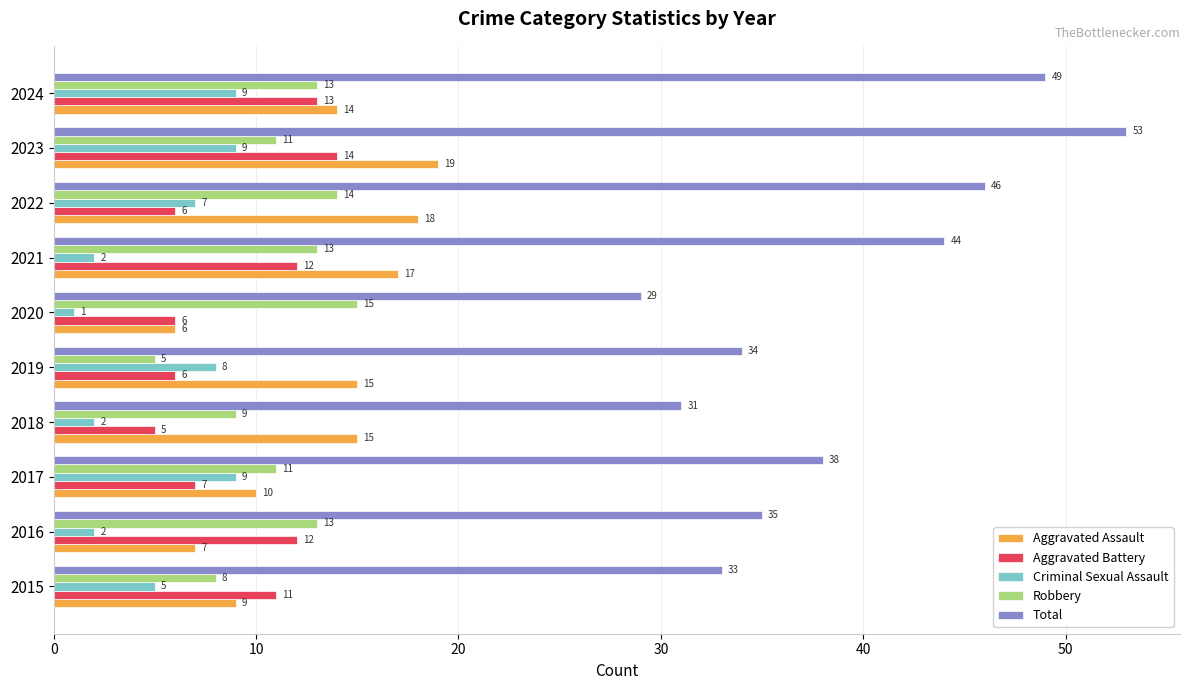

Count the number of data series in this chart.

5